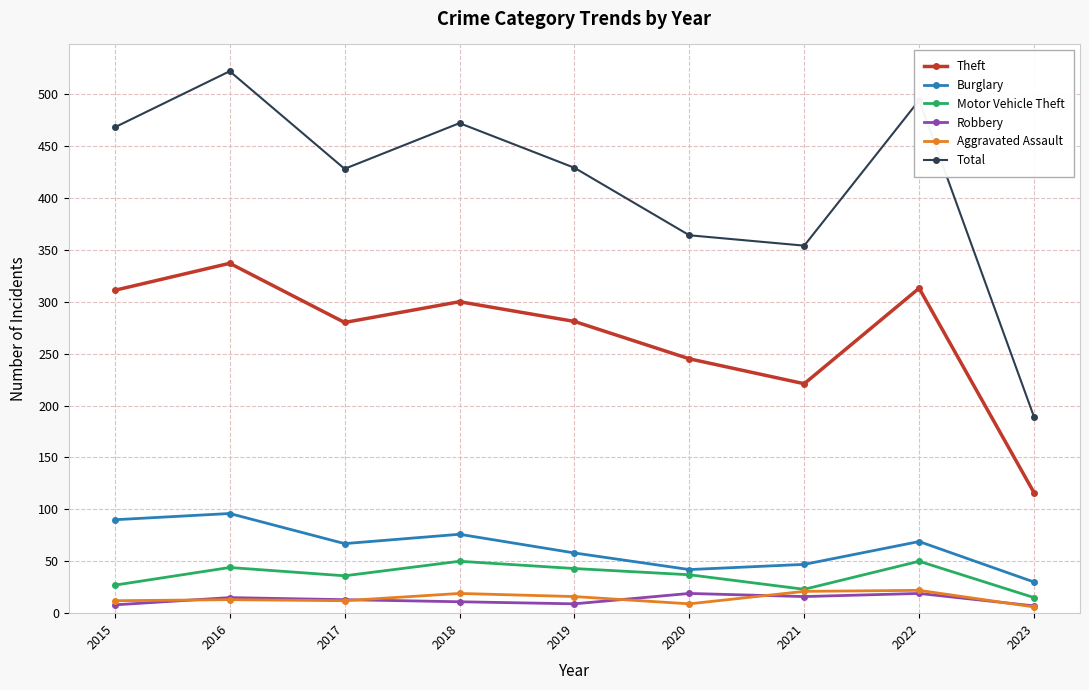

Which category has the highest value in the Burglary series?

2016